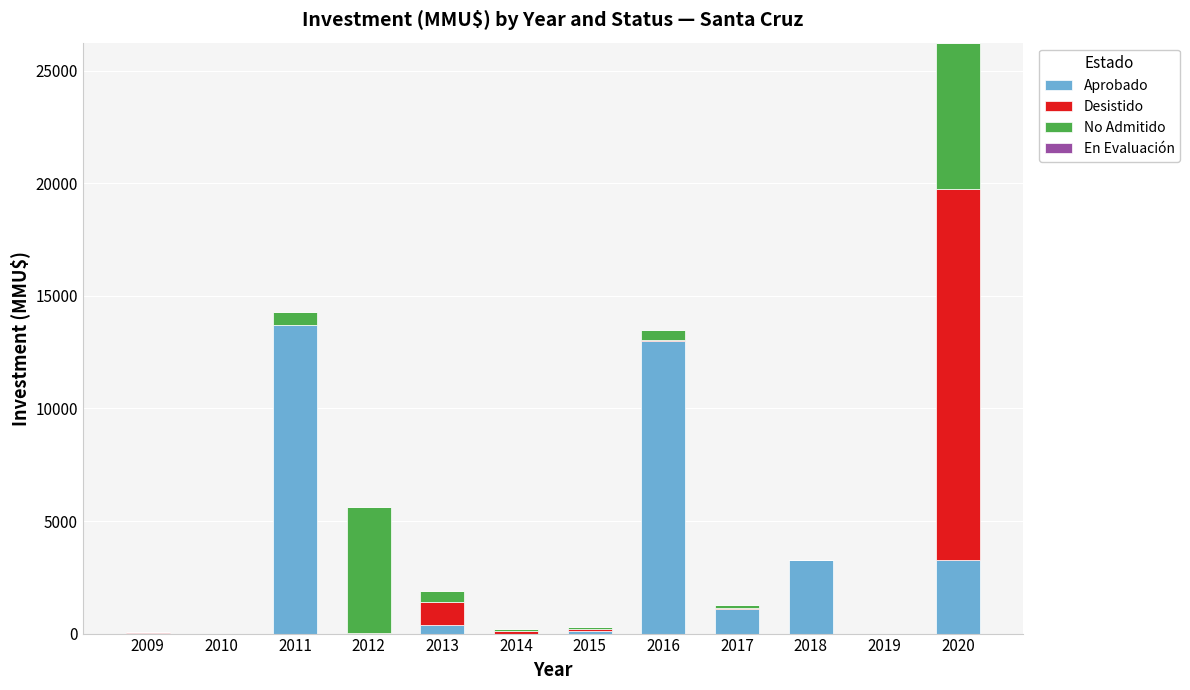

What is the maximum value for Aprobado?

13700